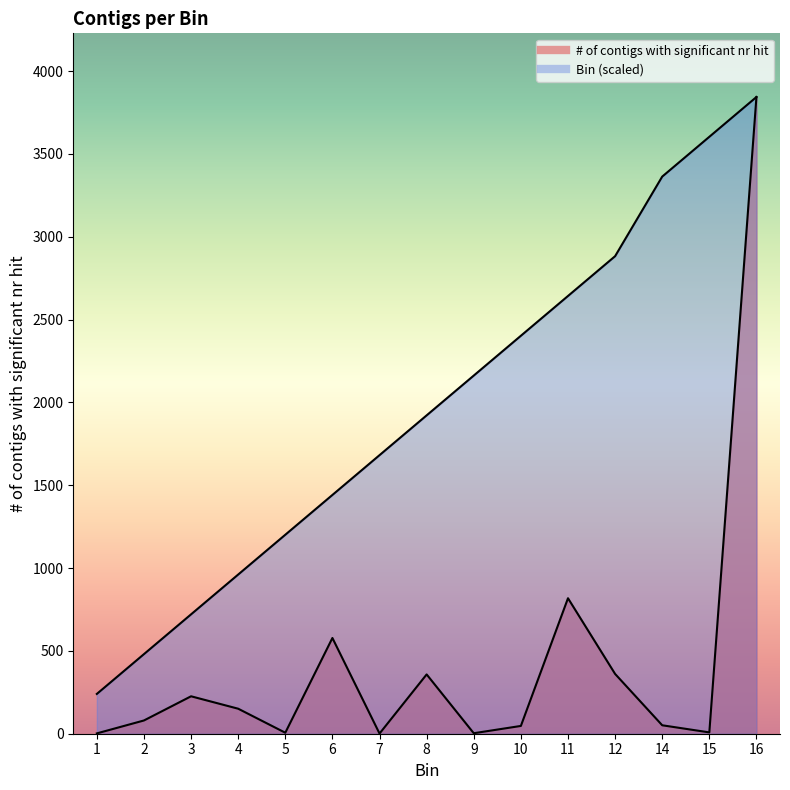

True or false: Bin has a value of 2719.0 at 8.

False